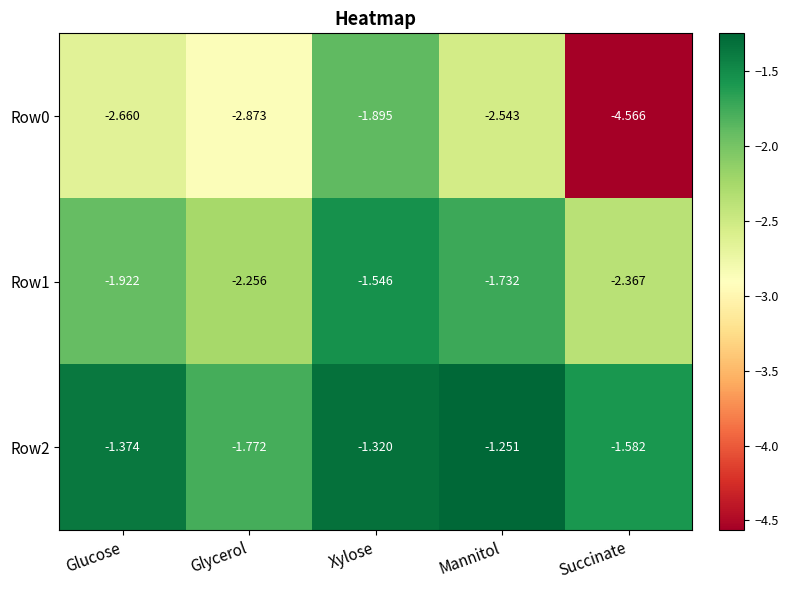

List the labels in order of Row1 value, smallest first.

Succinate, Glycerol, Glucose, Mannitol, Xylose